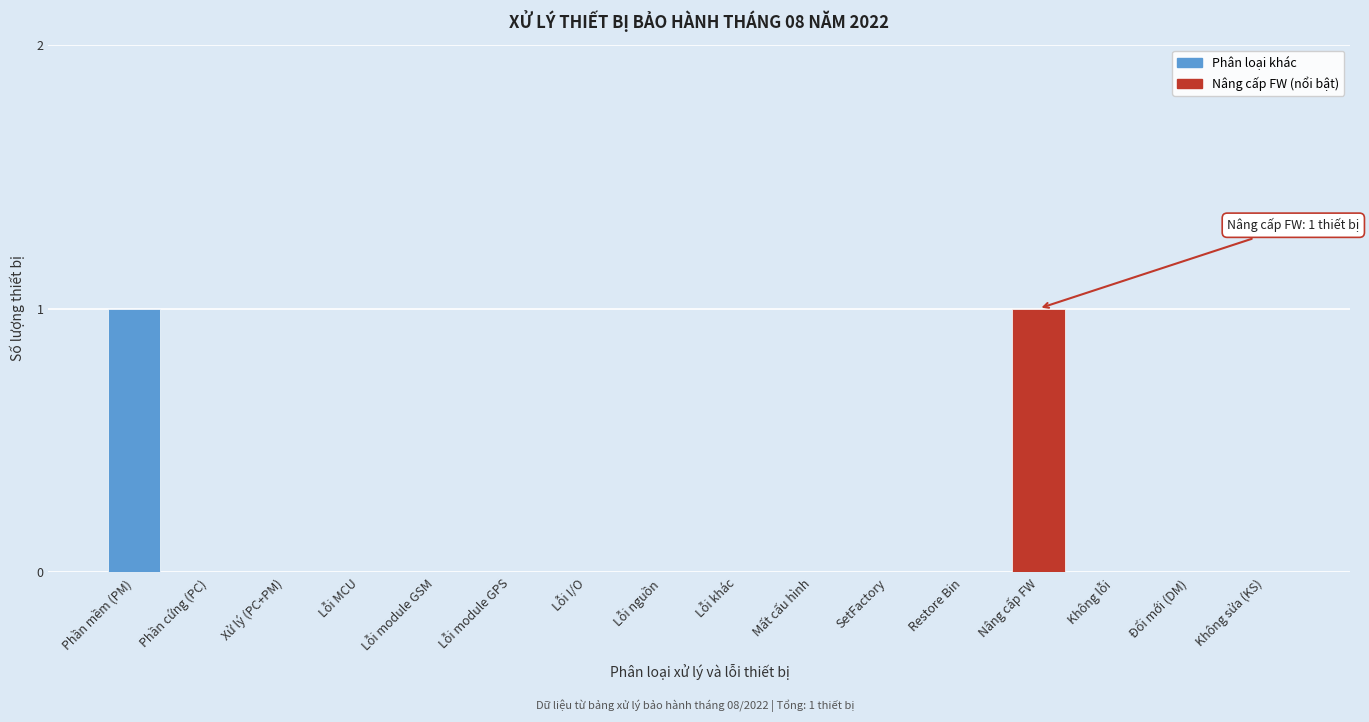

Reading left to right, transcribe all the data shown in this chart.

Phần mềm (PM)=1	Phần cứng (PC)=0	Xử lý (PC+PM)=0	Lỗi MCU=0	Lỗi module GSM=0	Lỗi module GPS=0	Lỗi I/O=0	Lỗi nguồn=0	Lỗi khác=0	Mất cấu hình=0	SetFactory=0	Restore Bin=0	Nâng cấp FW=1	Không lỗi=0	Đổi mới (DM)=0	Không sửa (KS)=0